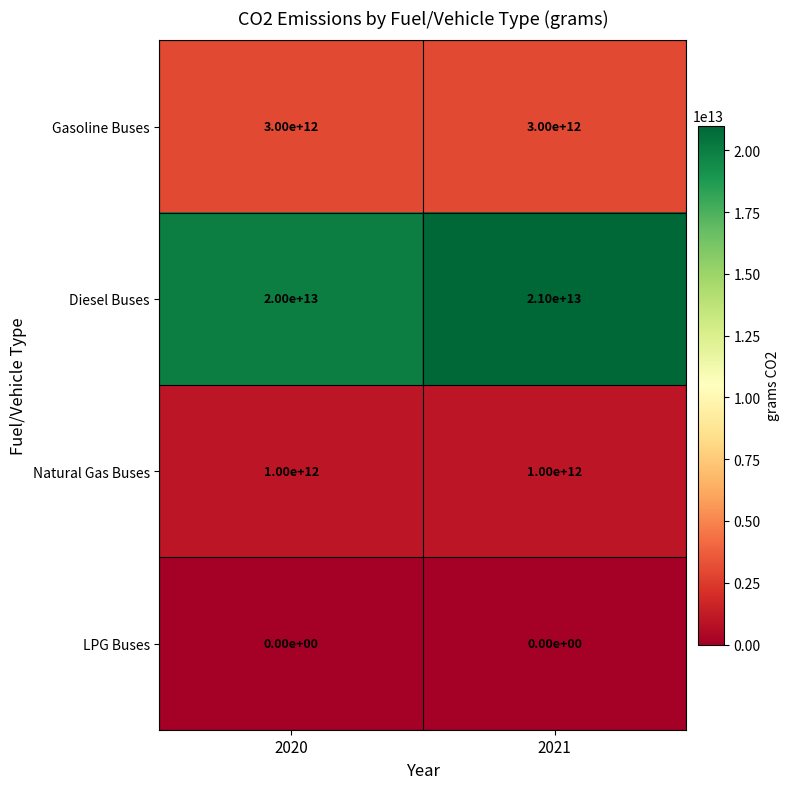

Which series changed the most between 2020 and 2021?

Diesel Buses